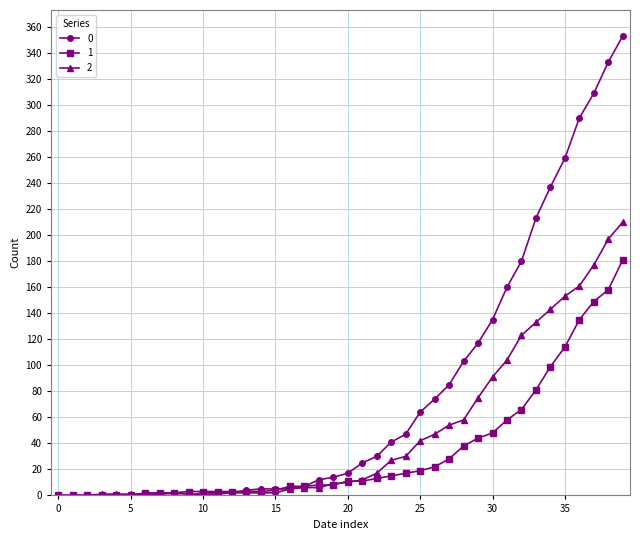

Rank the series by their average value, from highest to lowest.

0, 2, 1